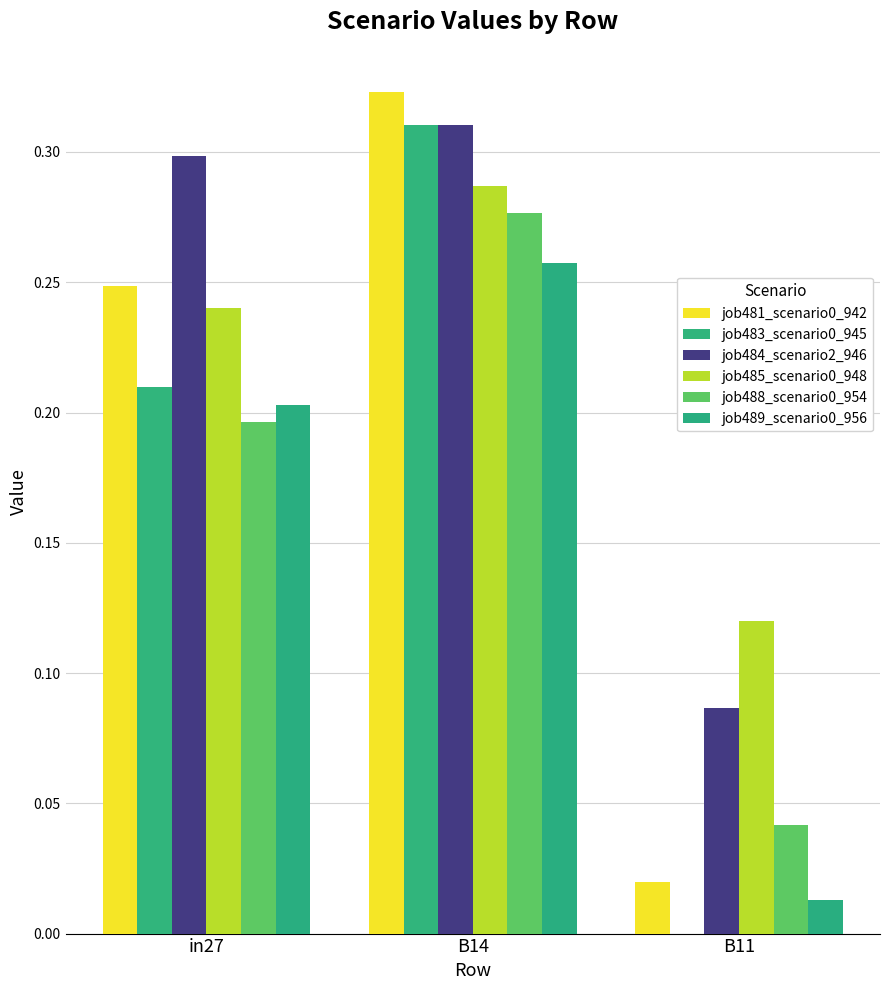

Is it true that job489_scenario0_956 equals 0.2 at in27?

True